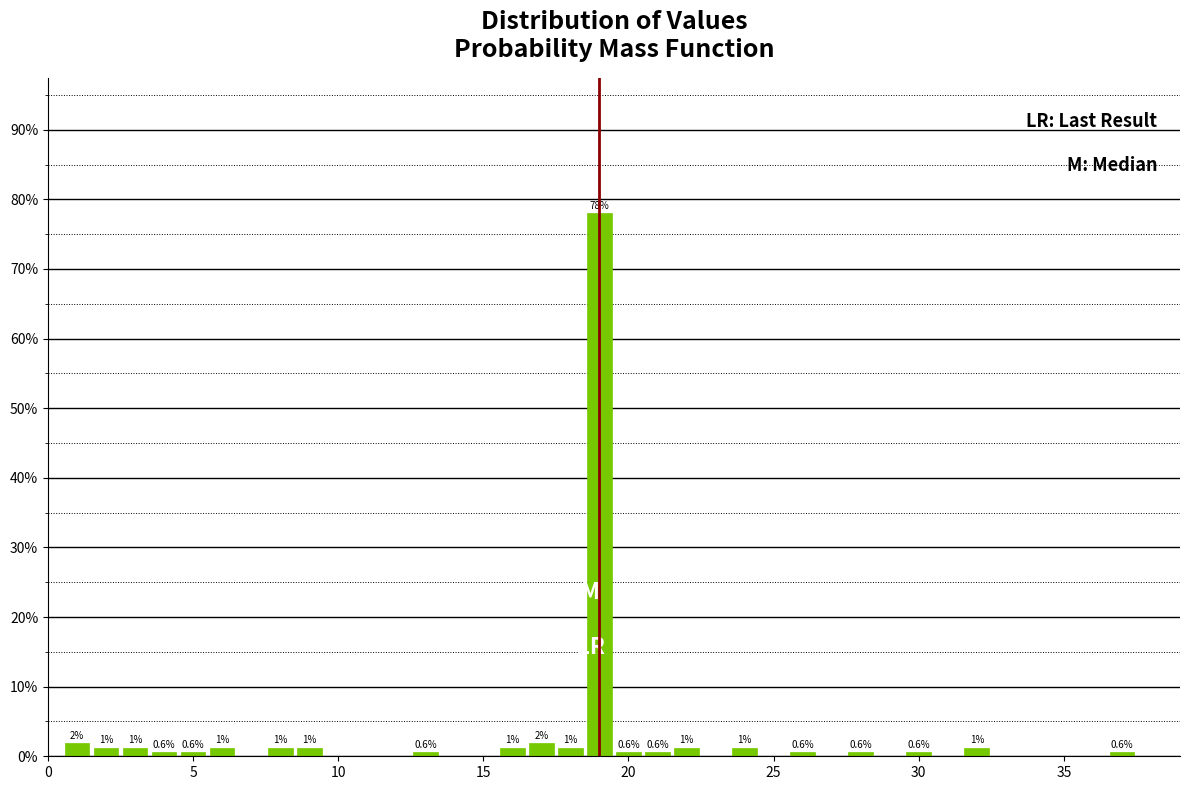

Read against the x-axis, roughly where is the centre of the tallest bar?

19.0